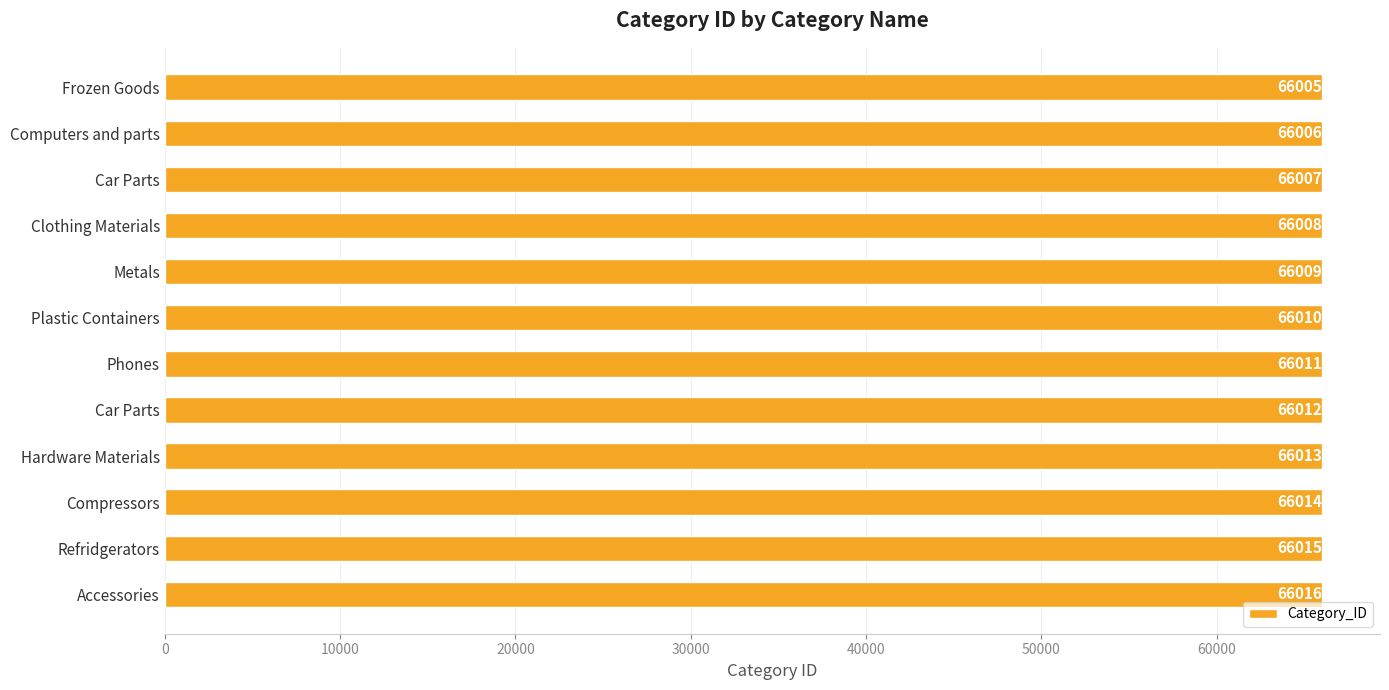

Does the chart contain any negative values?

No